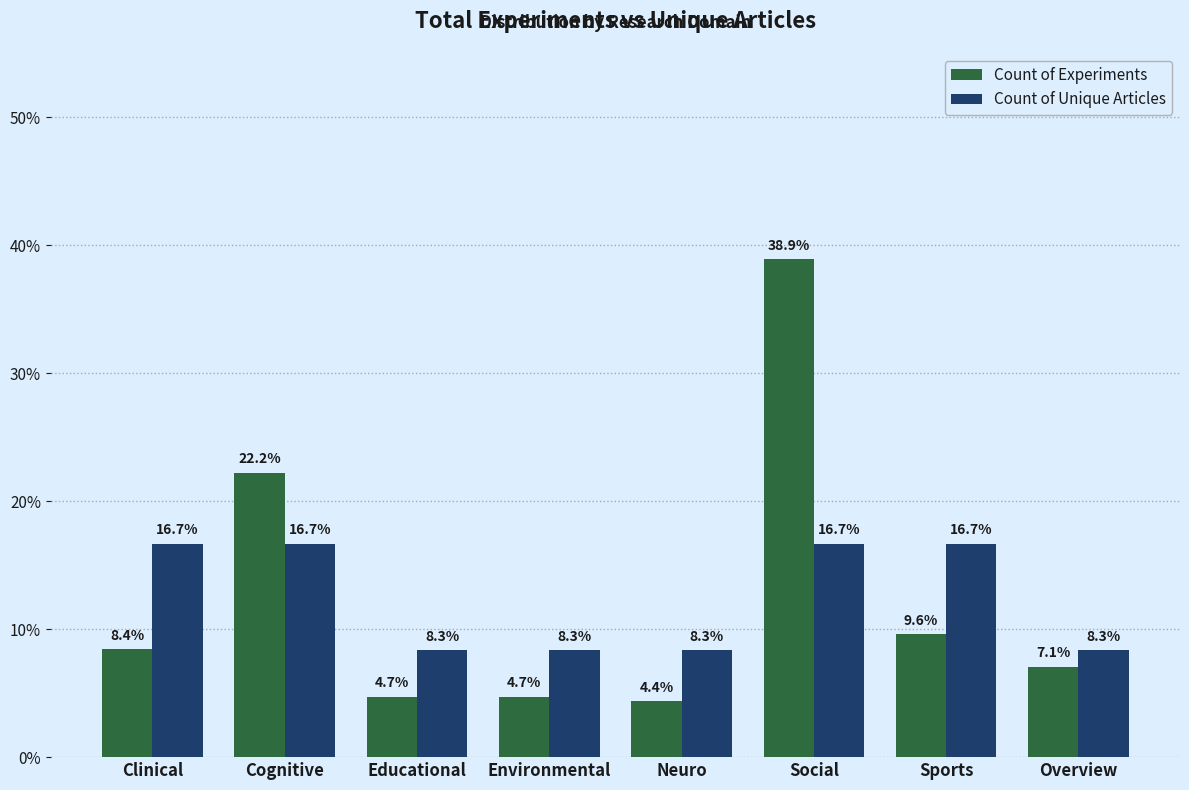

Reading left to right, extract all data points from this chart.

Count of Experiments: Clinical=8.4	Cognitive=22.2	Educational=4.7	Environmental=4.7	Neuro=4.4	Social=38.9	Sports=9.6	Overview=7.1
Count of Unique Articles: Clinical=16.7	Cognitive=16.7	Educational=8.3	Environmental=8.3	Neuro=8.3	Social=16.7	Sports=16.7	Overview=8.3